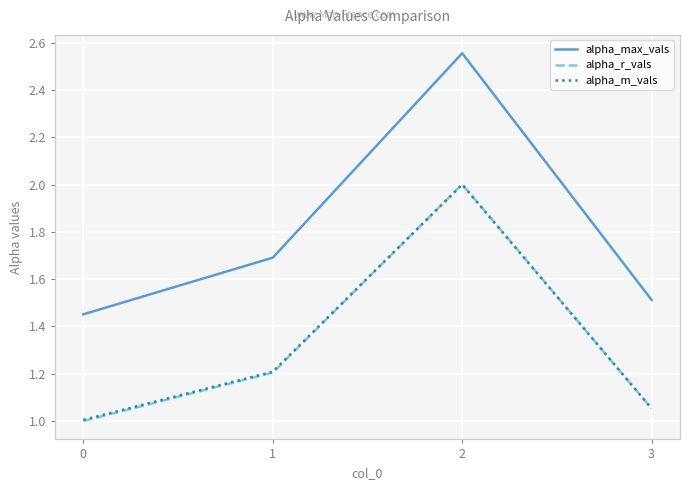

How many interior local peaks does the alpha_m_vals series have?

1